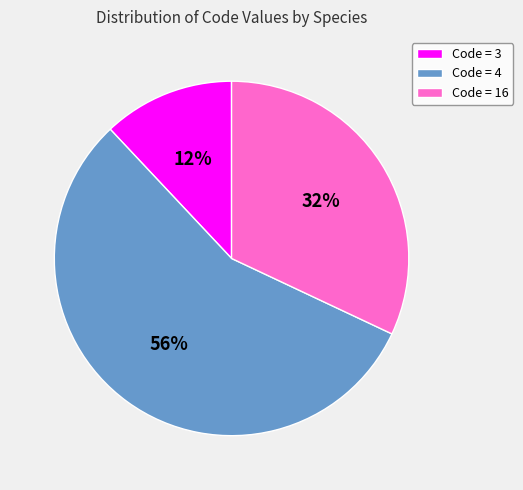

To the nearest percent, what is the difference between the largest and smallest slice percentages?

44%